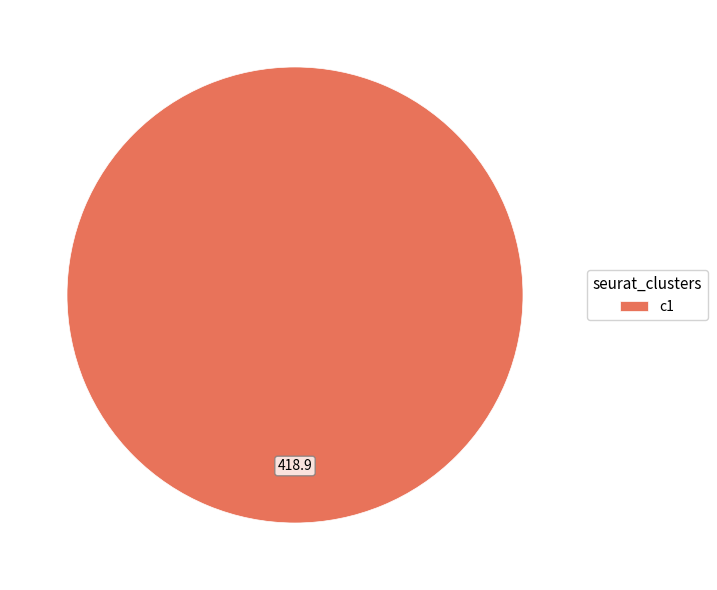

Rank the categories by value from highest to lowest.

c1